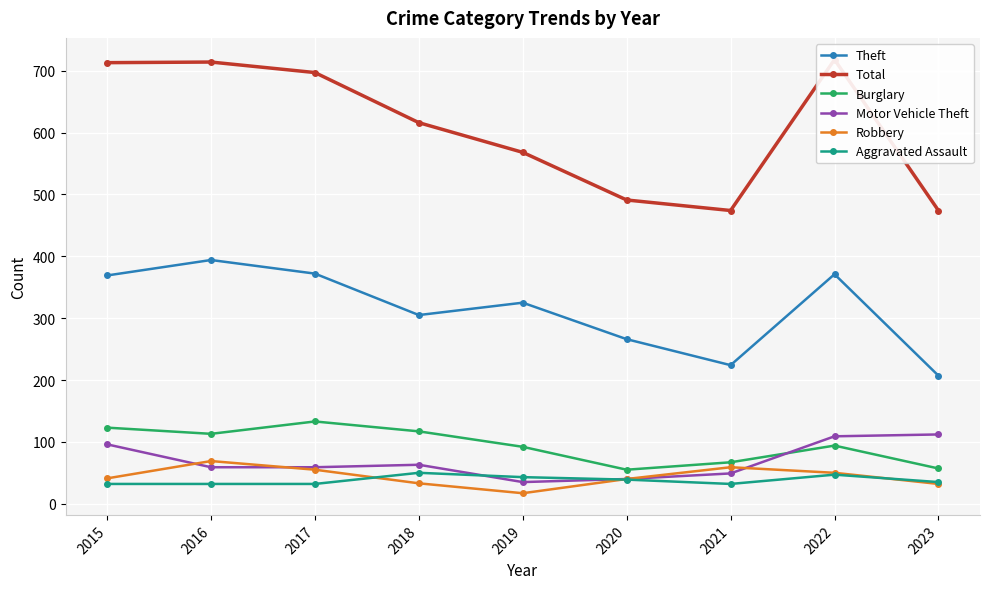

What is the difference between the Total values at 2016 and 2017?

17